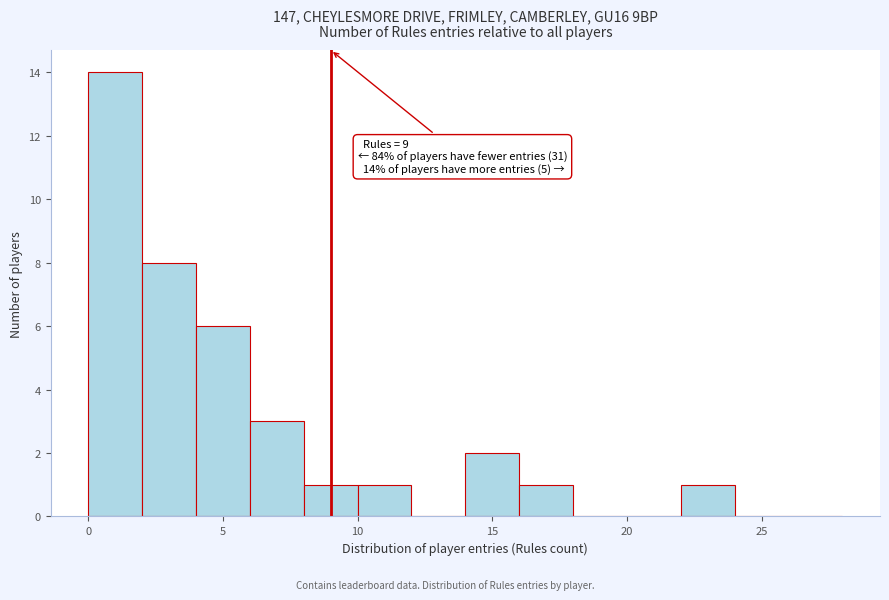

Over which range of the x-axis is the bar tallest?

0 to 2